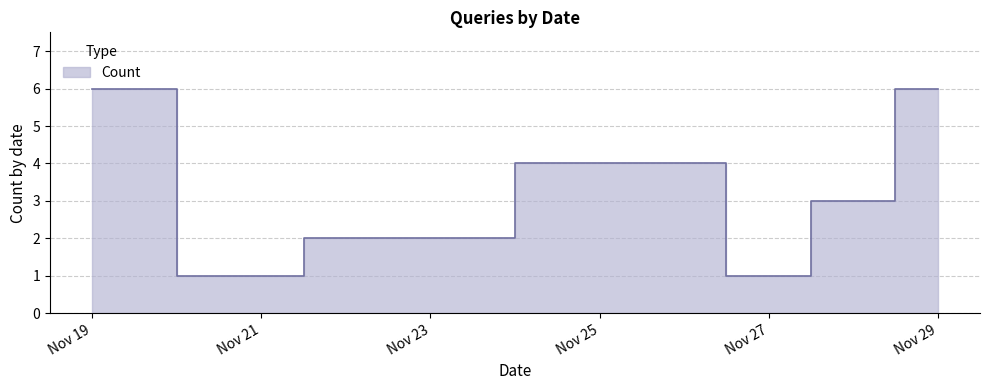

How many data points are above 3?

3